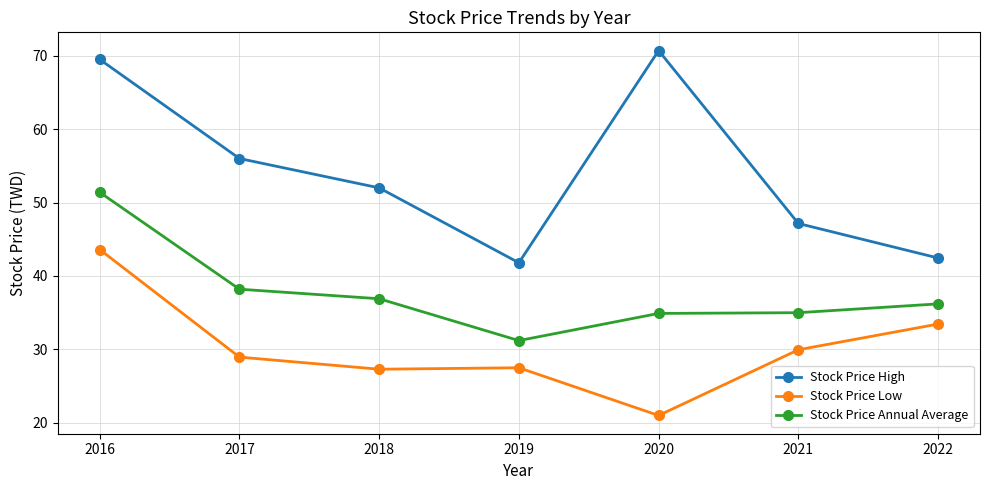

Read the Stock Price Annual Average value at 2016.

51.4